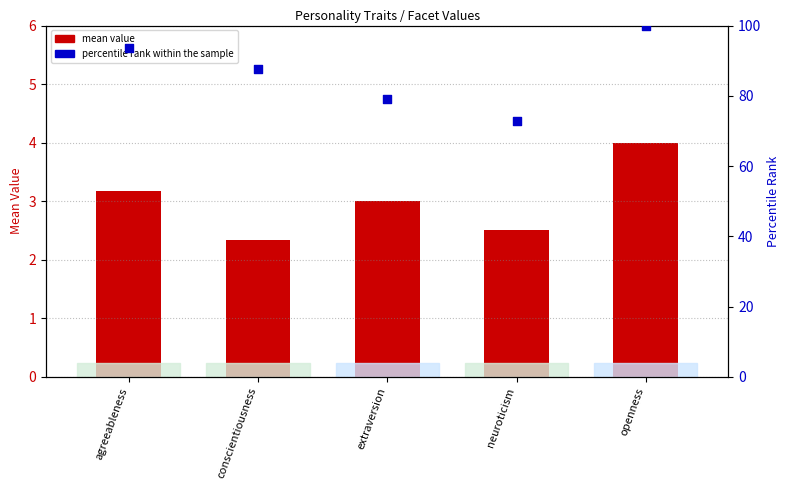

Which series has the widest spread of Y values?

percentile rank within the sample